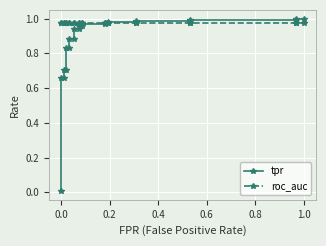

At how many categories does at least one series exceed 0?

25